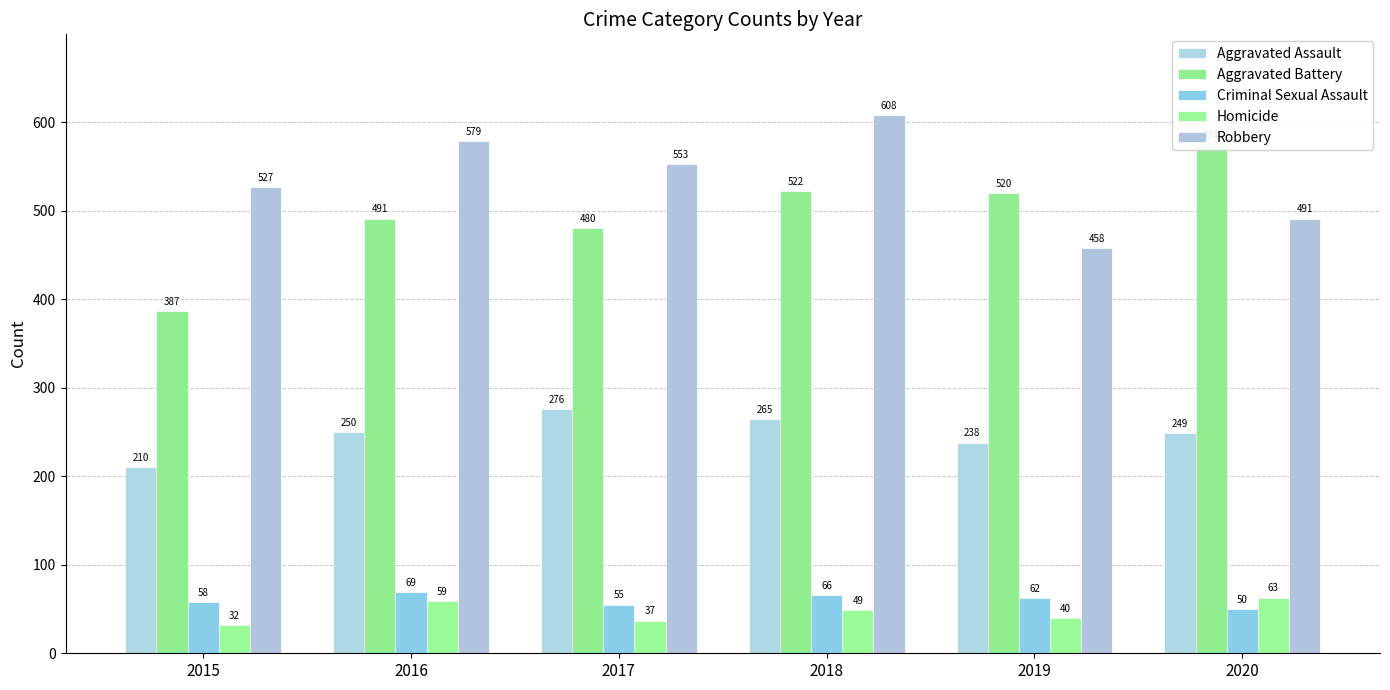

What is the sum of all Robbery values?

3216